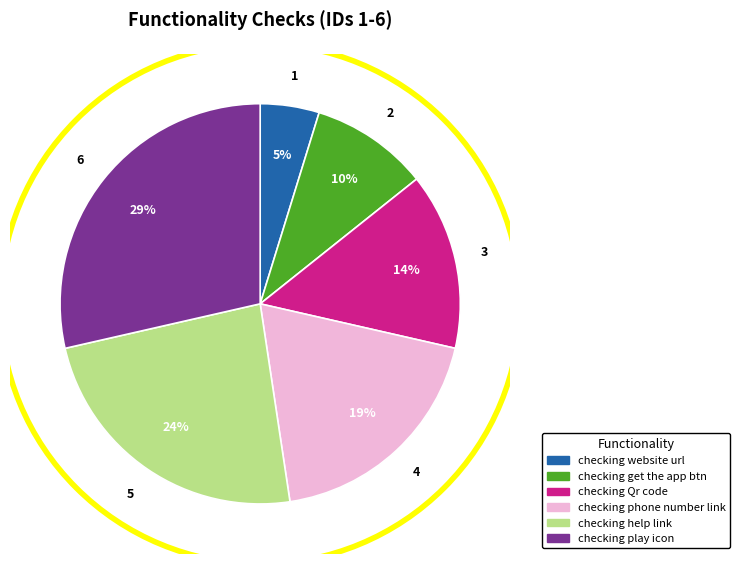

To the nearest percent, what is the average slice percentage?

17%